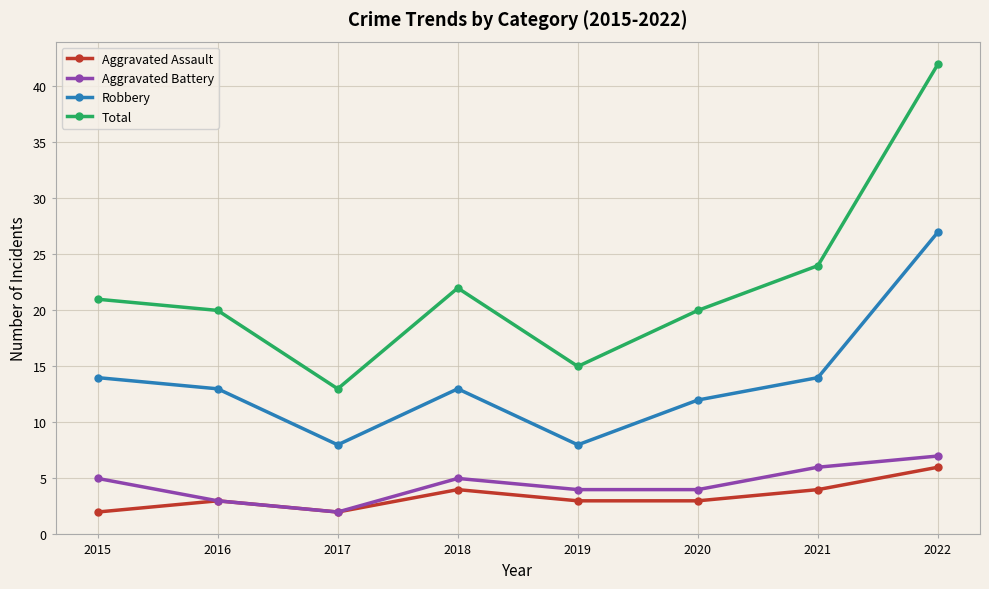

What is the average value of the Total series?

22